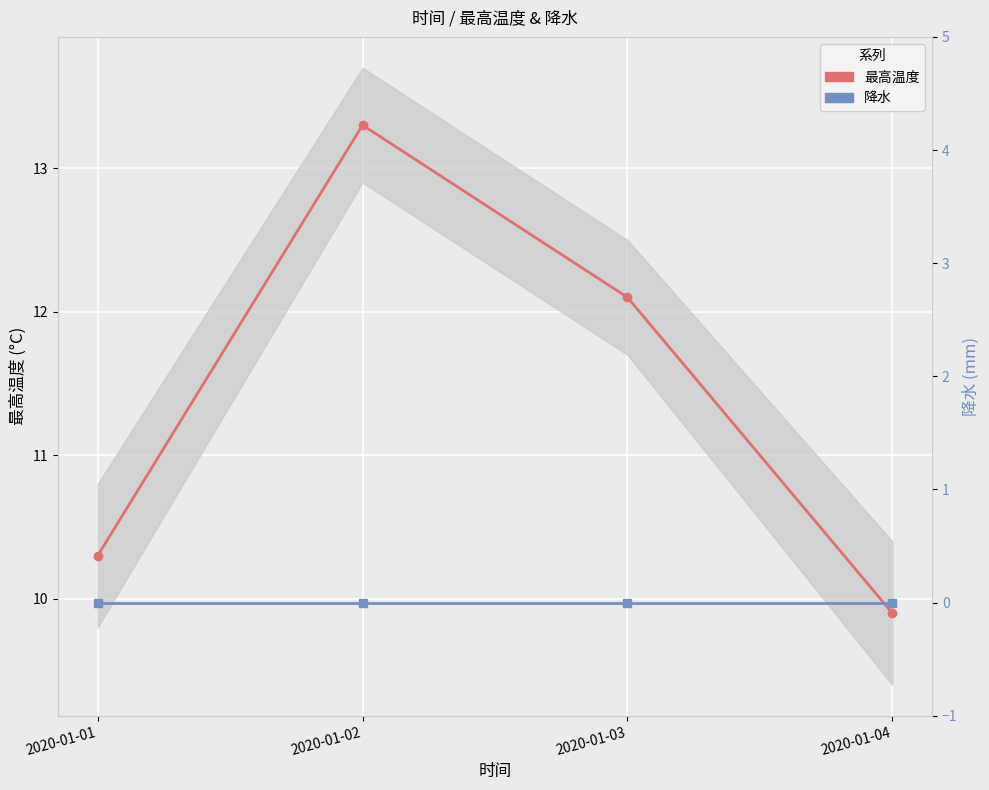

Is the value of 最高温度 at 2020-01-03 greater than the value of 降水 at 2020-01-02?

Yes